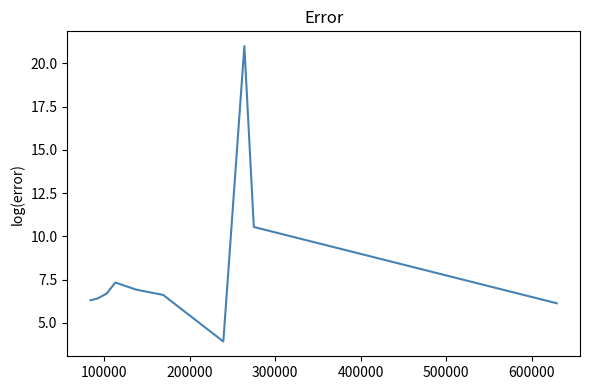

What is the difference between the maximum and minimum values?

17.1